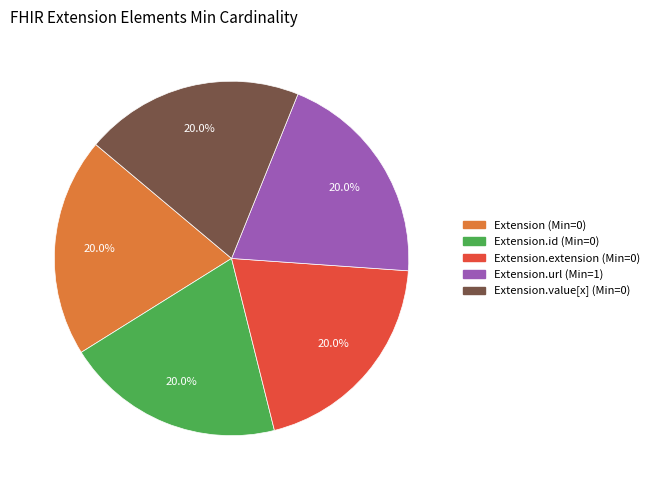

Does any single category account for the majority?

No